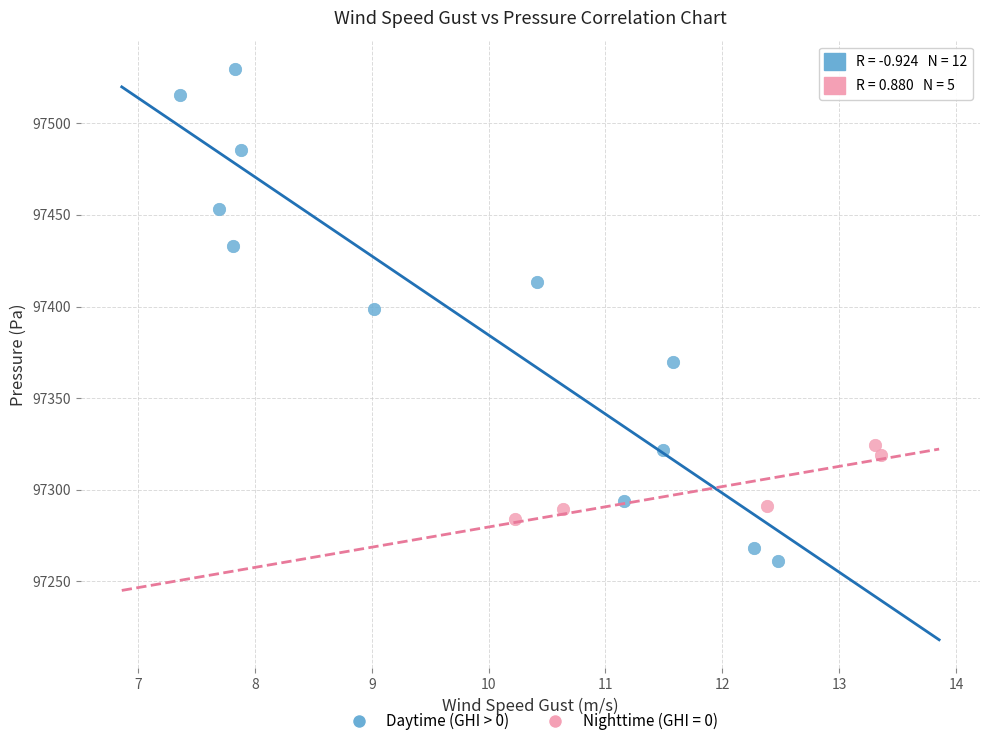

Which series contains the highest Y value?

Daytime (GHI > 0)